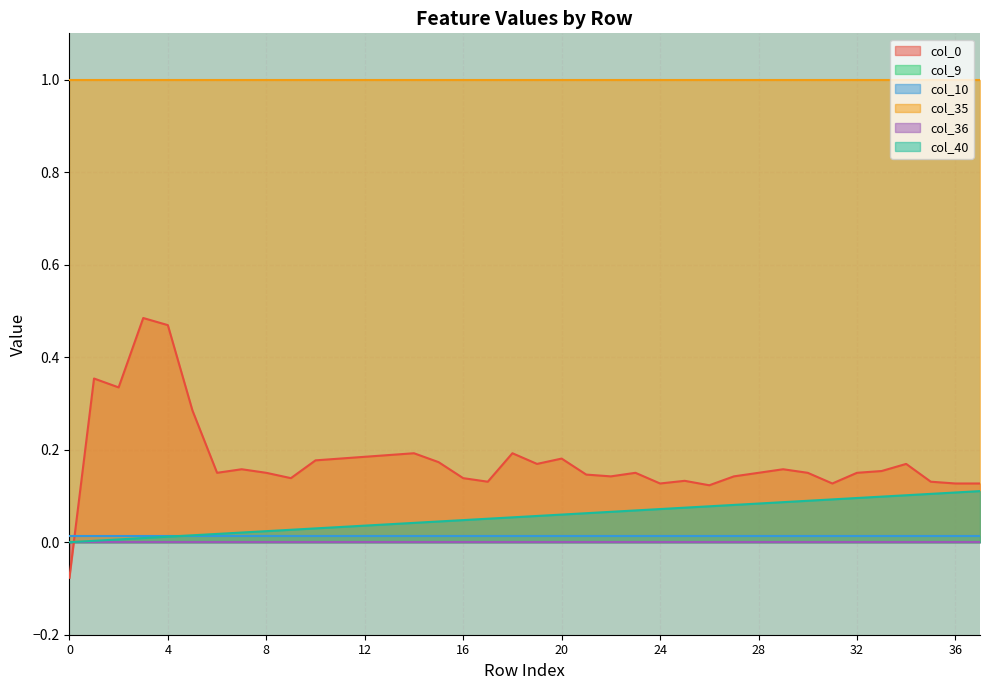

True or false: col_9 and col_10 intersect in this chart.

False